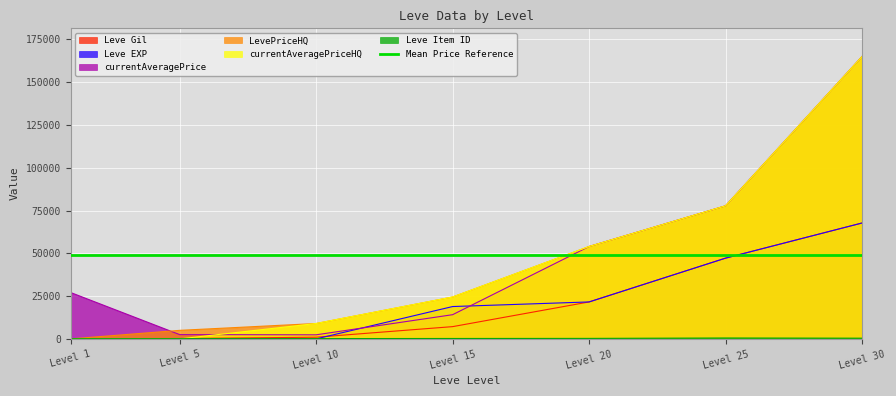

Which category has the highest value in the Leve Gil series?

Level 30